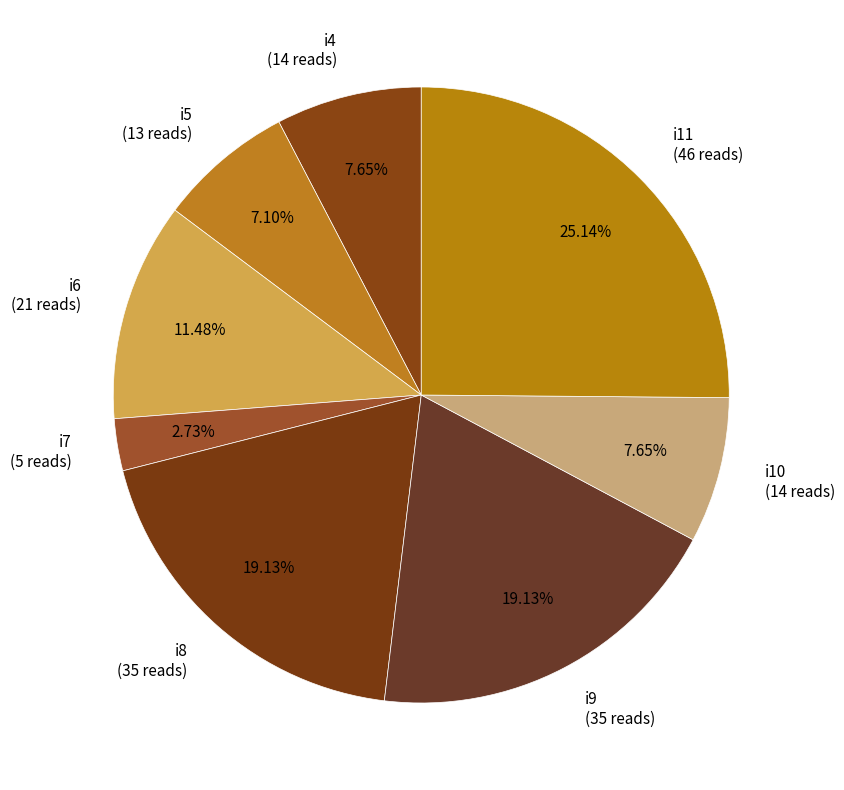

Which slice is the largest?

i11